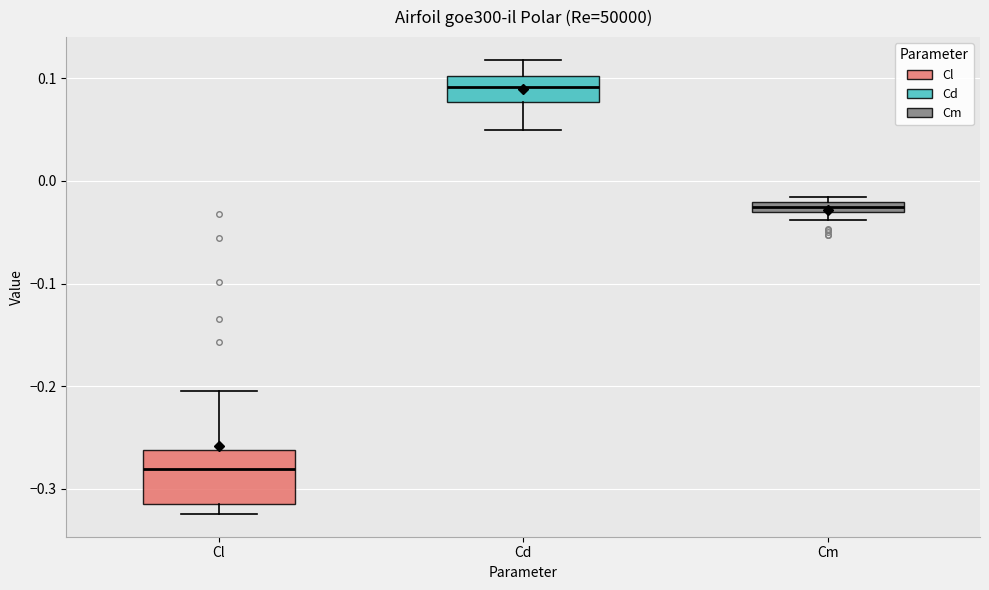

Which box has the lowest median line?

Cl